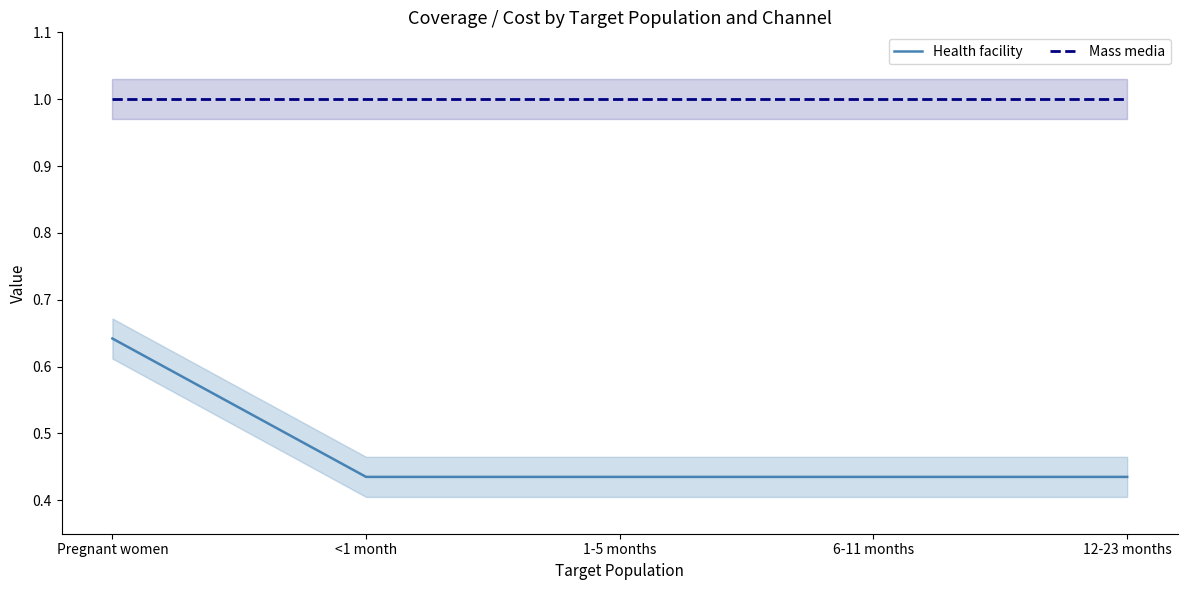

Reading left to right, what are all the values shown in this chart?

Health facility: 0.6	0.4	0.4	0.4	0.4
Mass media: 1.0	1.0	1.0	1.0	1.0